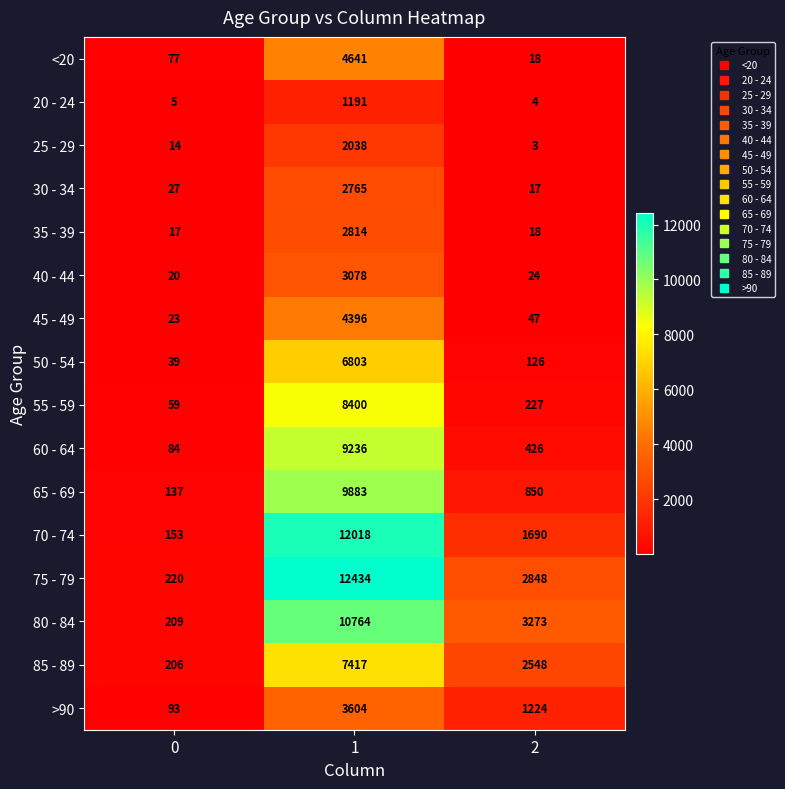

The 25 - 29 series shows 1 at 2. True or false?

False